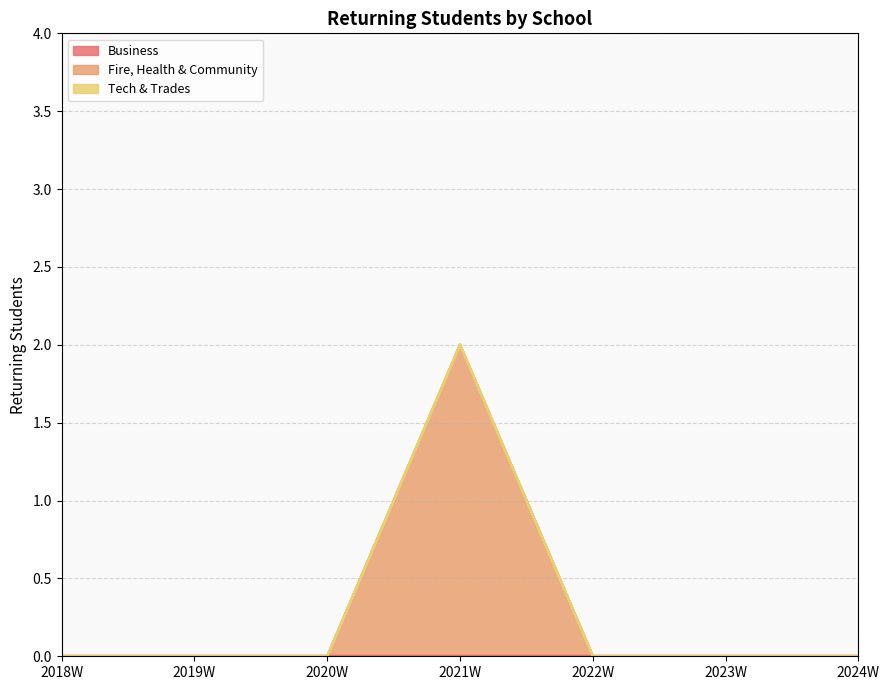

Does the chart display data point markers on the line(s)?

No